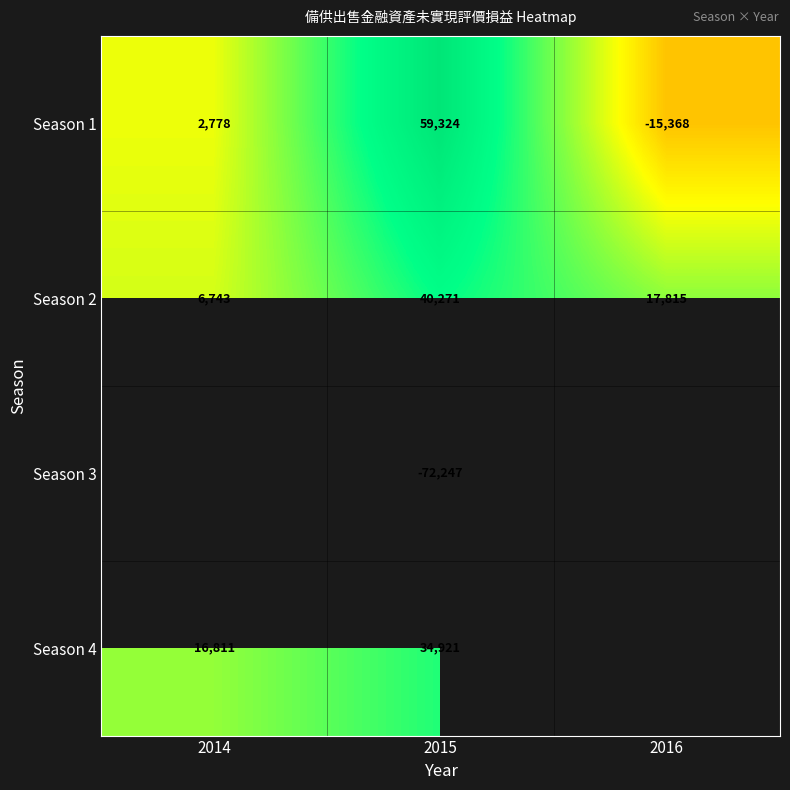

Which category has the lowest value in the Season 2 series?

2014